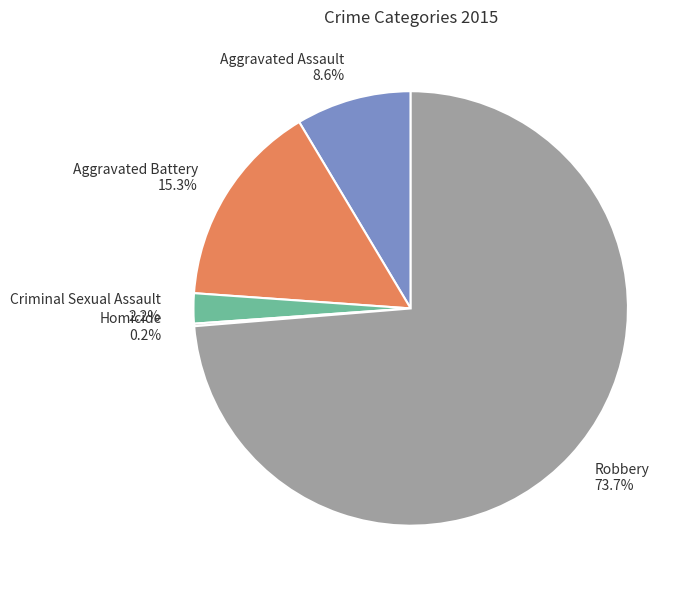

Does any single category account for the majority?

Yes